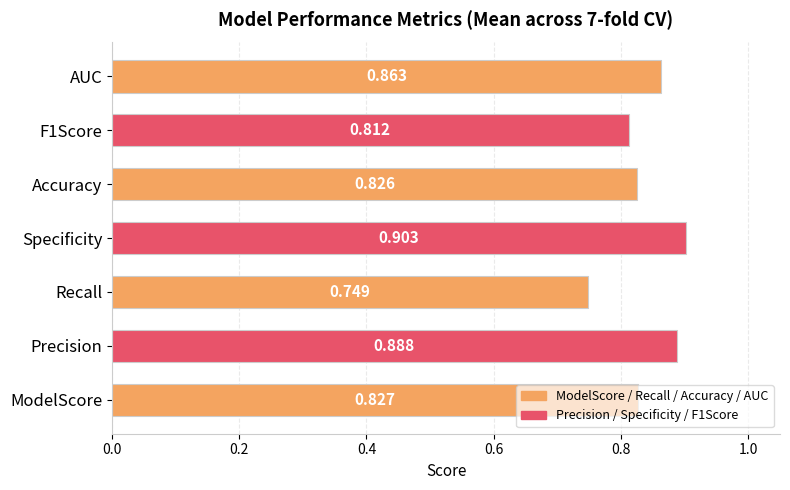

Between F1Score and Precision, which is larger?

Precision